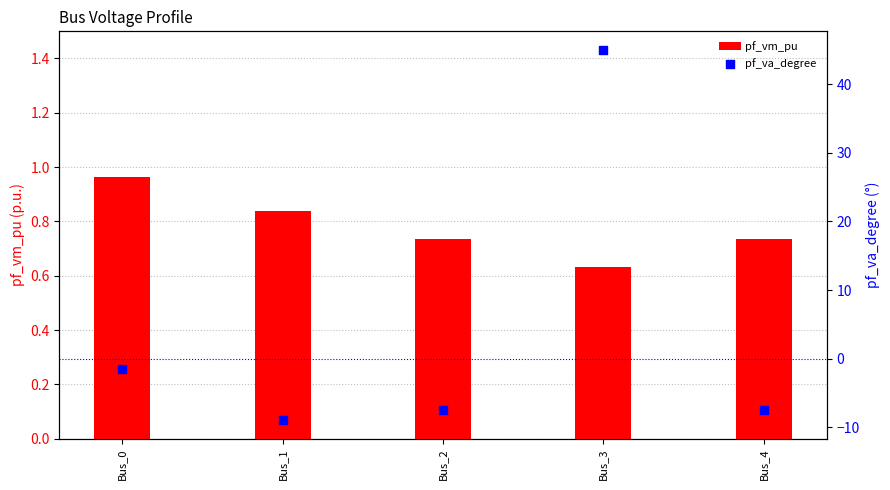

What are all the series names shown in the legend?

pf_vm_pu, pf_va_degree